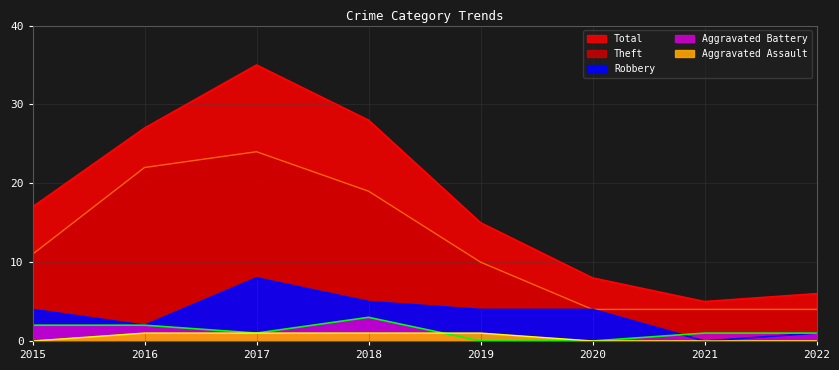

True or false: Aggravated Battery and Robbery cross at least once.

True